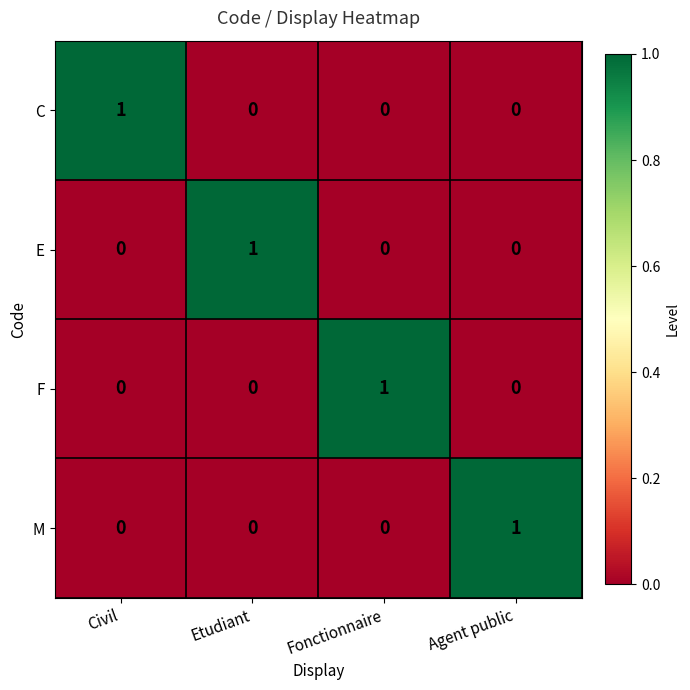

True or false: M has a value of 2 at Agent public.

False